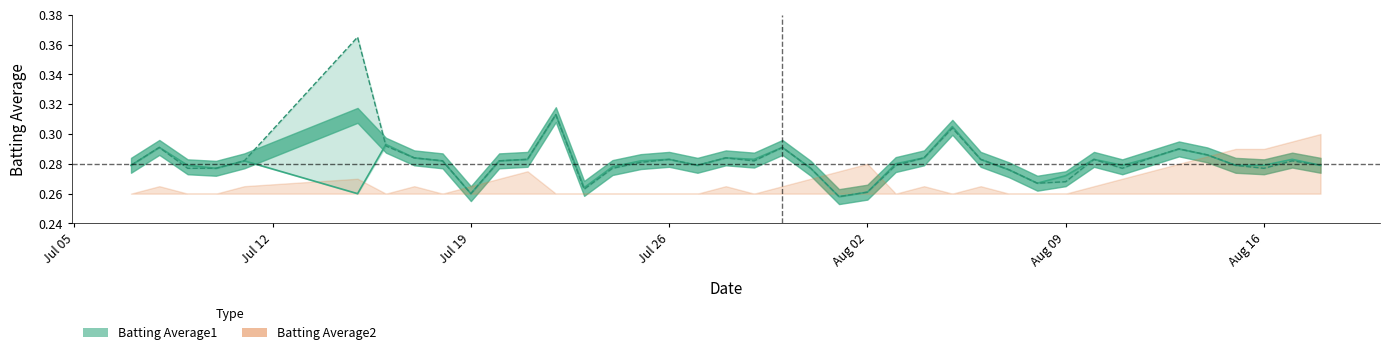

Reading left to right, transcribe all the data shown in this chart.

Batting Average1: 0.3	0.3	0.3	0.3	0.3	0.3	0.3	0.3	0.3	0.3	0.3	0.3	0.3	0.3	0.3	0.3	0.3	0.3	0.3	0.3	0.3	0.3	0.3	0.3	0.3	0.3	0.3	0.3	0.3	0.3	0.3	0.3	0.3	0.3	0.3	0.3	0.3	0.3	0.3	0.3
Batting Average2: 0.3	0.3	0.3	0.3	0.3	0.4	0.3	0.3	0.3	0.3	0.3	0.3	0.3	0.3	0.3	0.3	0.3	0.3	0.3	0.3	0.3	0.3	0.3	0.3	0.3	0.3	0.3	0.3	0.3	0.3	0.3	0.3	0.3	0.3	0.3	0.3	0.3	0.3	0.3	0.3